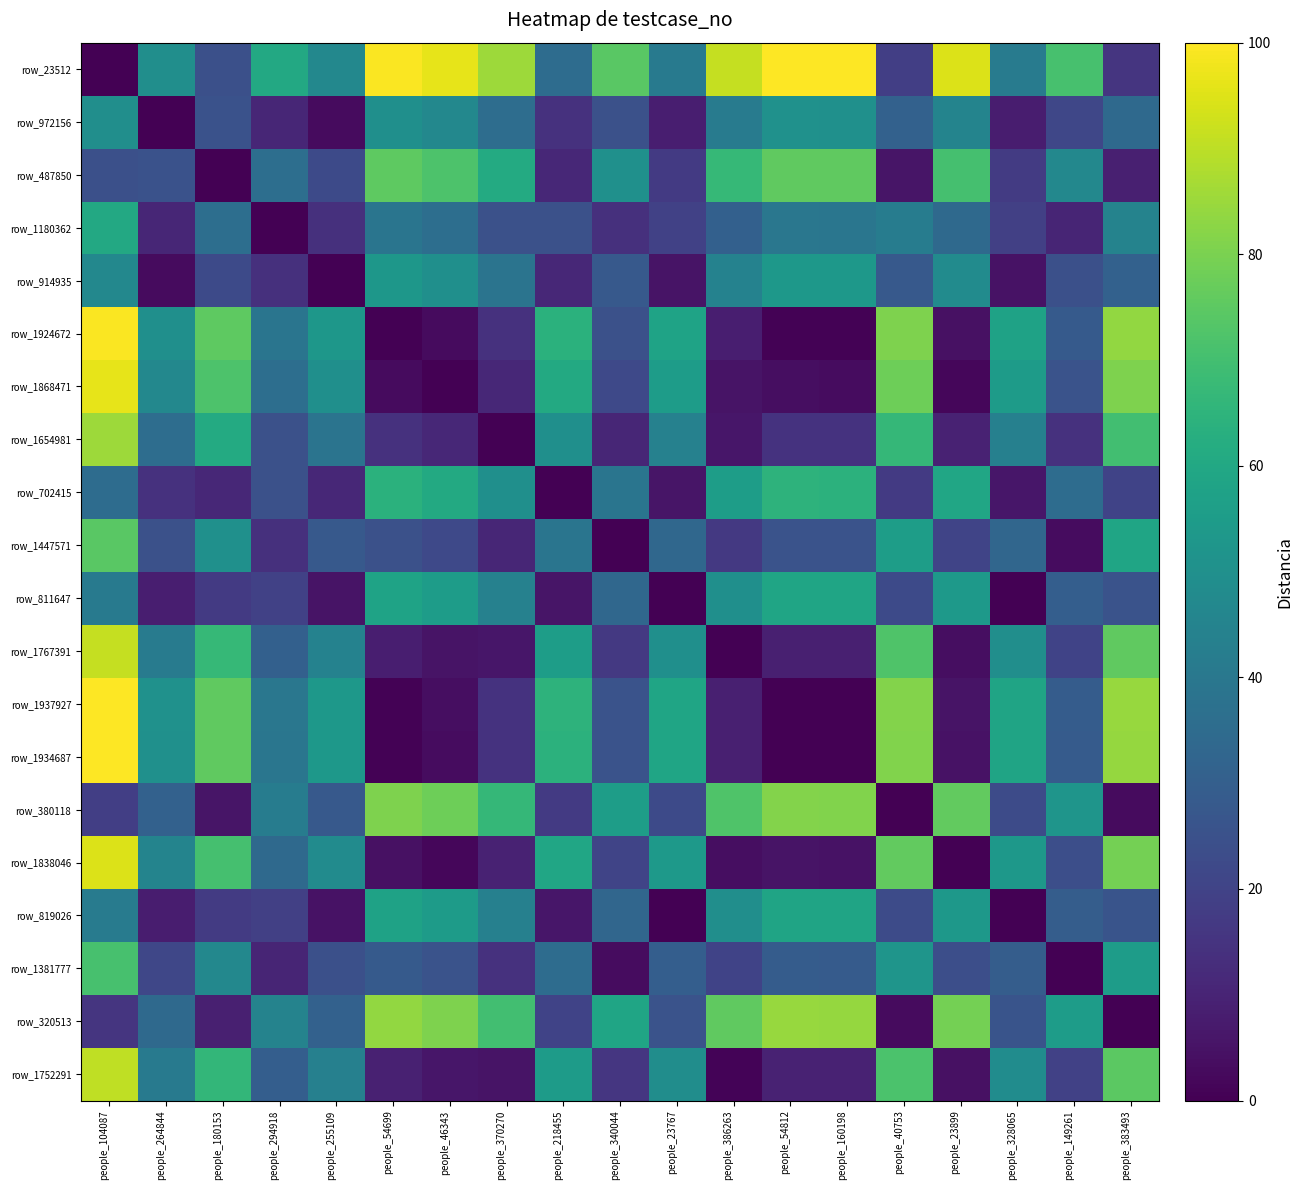

What is the total value across all series at people_383493?

956.1